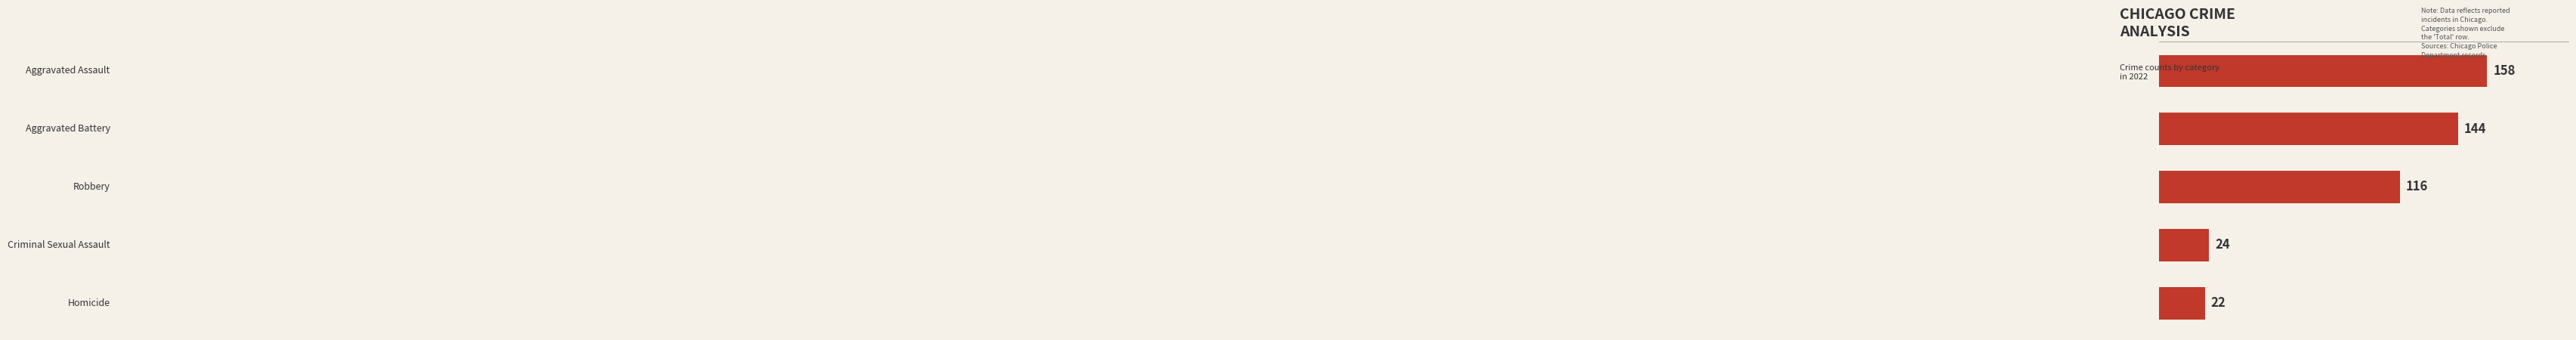

How many bars are there in total?

5